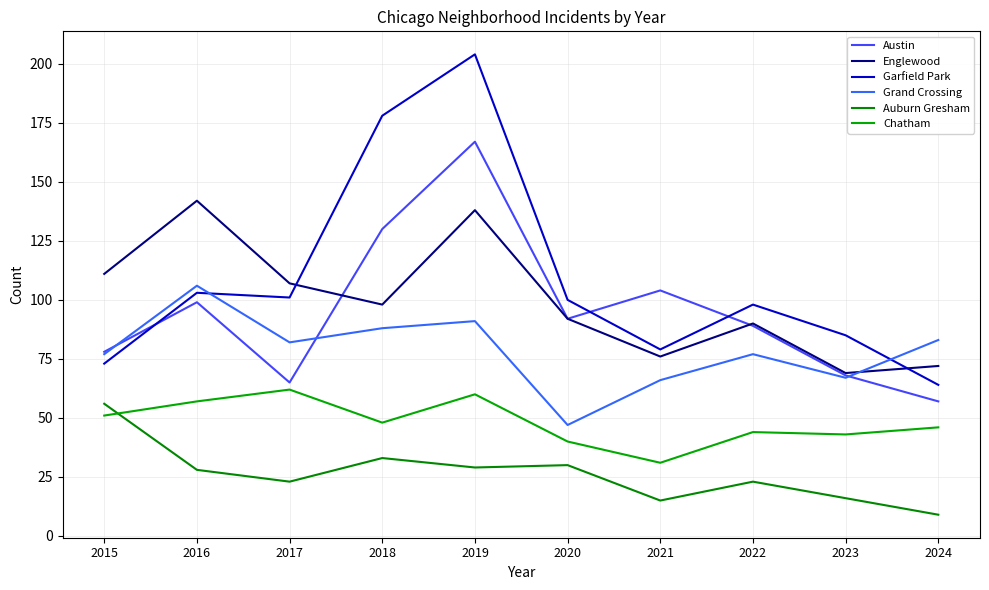

What are all the series names shown in the legend?

Austin, Englewood, Garfield Park, Grand Crossing, Auburn Gresham, Chatham